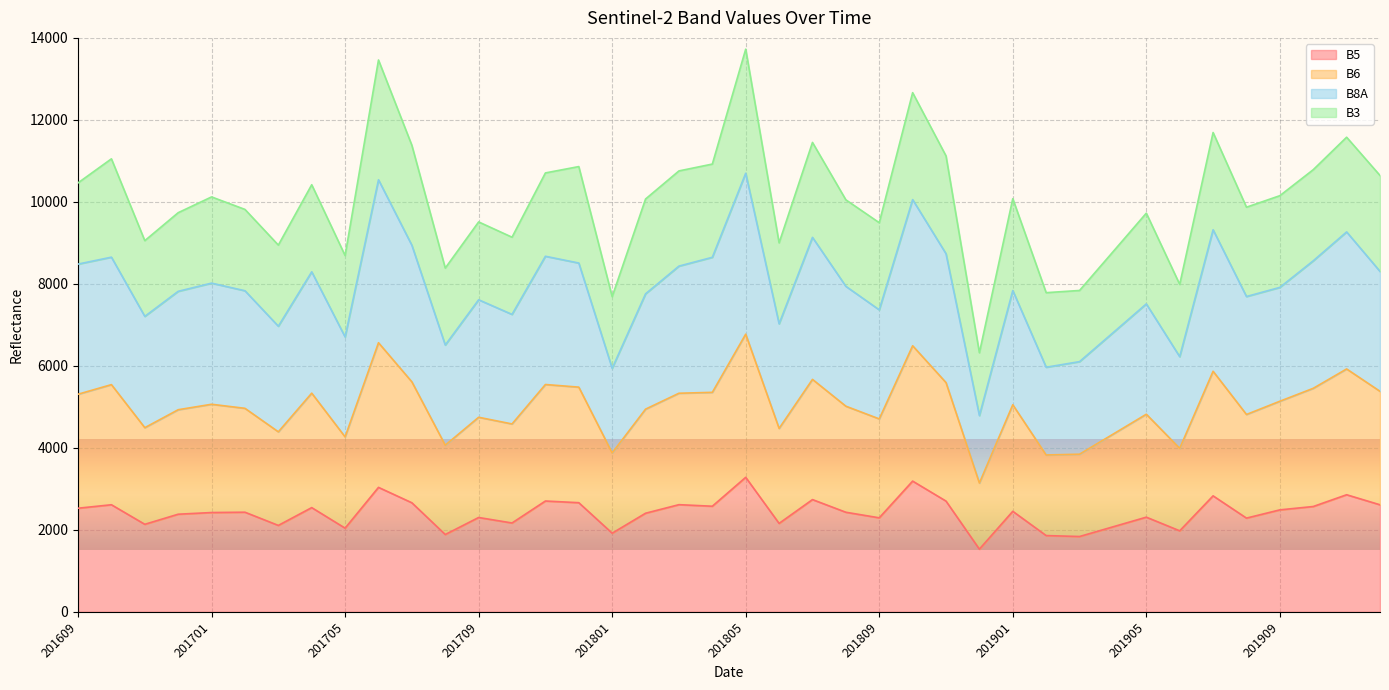

Does the chart display data point markers on the line(s)?

No